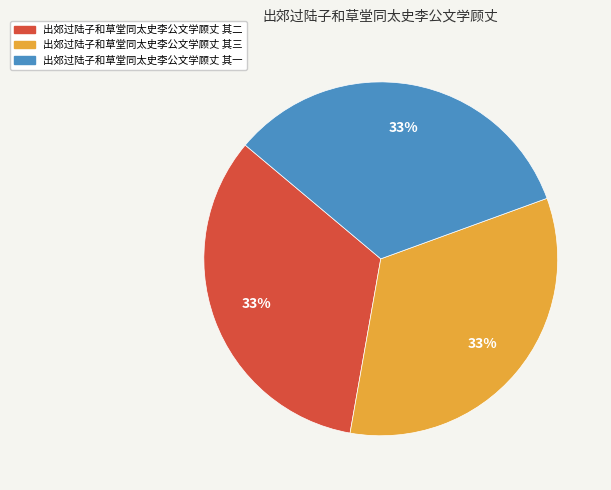

What is the ratio of the value at 出郊过陆子和草堂同太史李公文学顾丈 其三 to the value at 出郊过陆子和草堂同太史李公文学顾丈 其一?

1.0